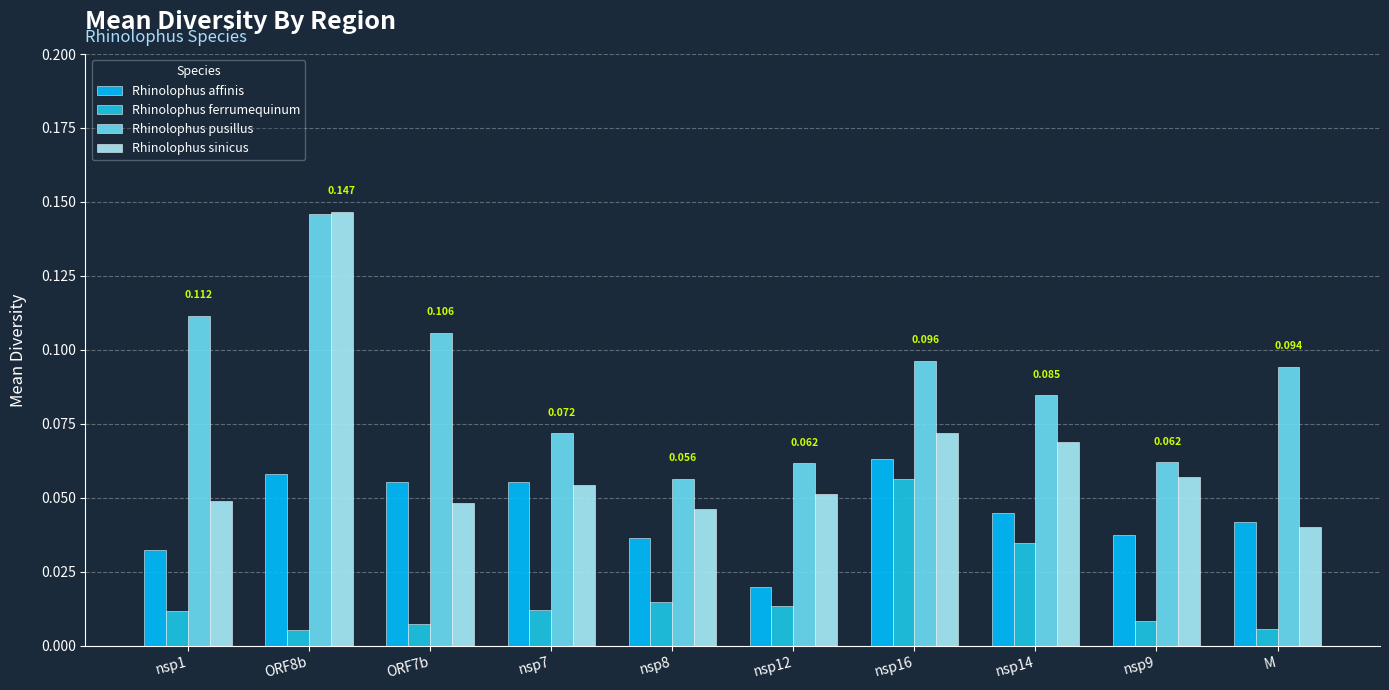

Which category has the lowest value across all series?

ORF8b